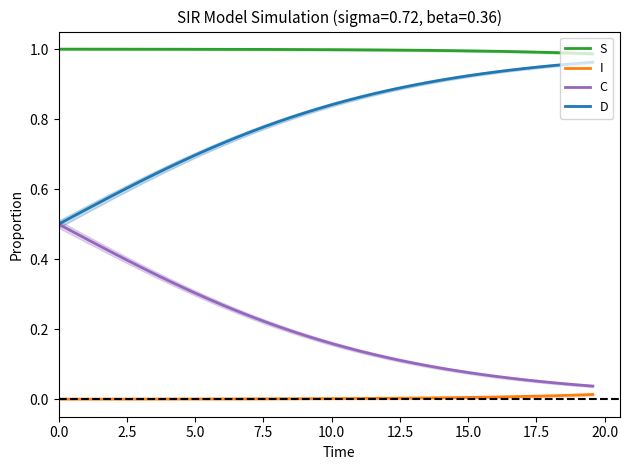

True or false: I and S intersect in this chart.

False